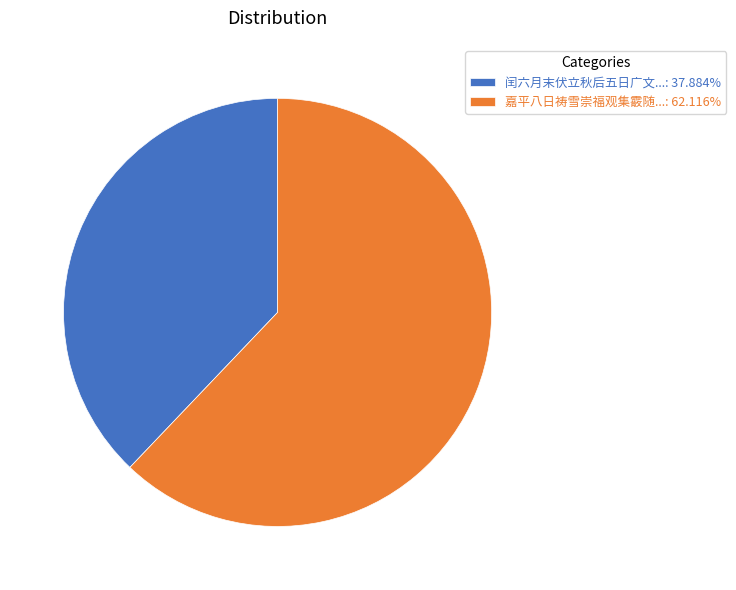

Combined, do 嘉平八日祷雪崇福观集霰随...: 62.116% and 闰六月末伏立秋后五日广文...: 37.884% account for over 50%?

Yes